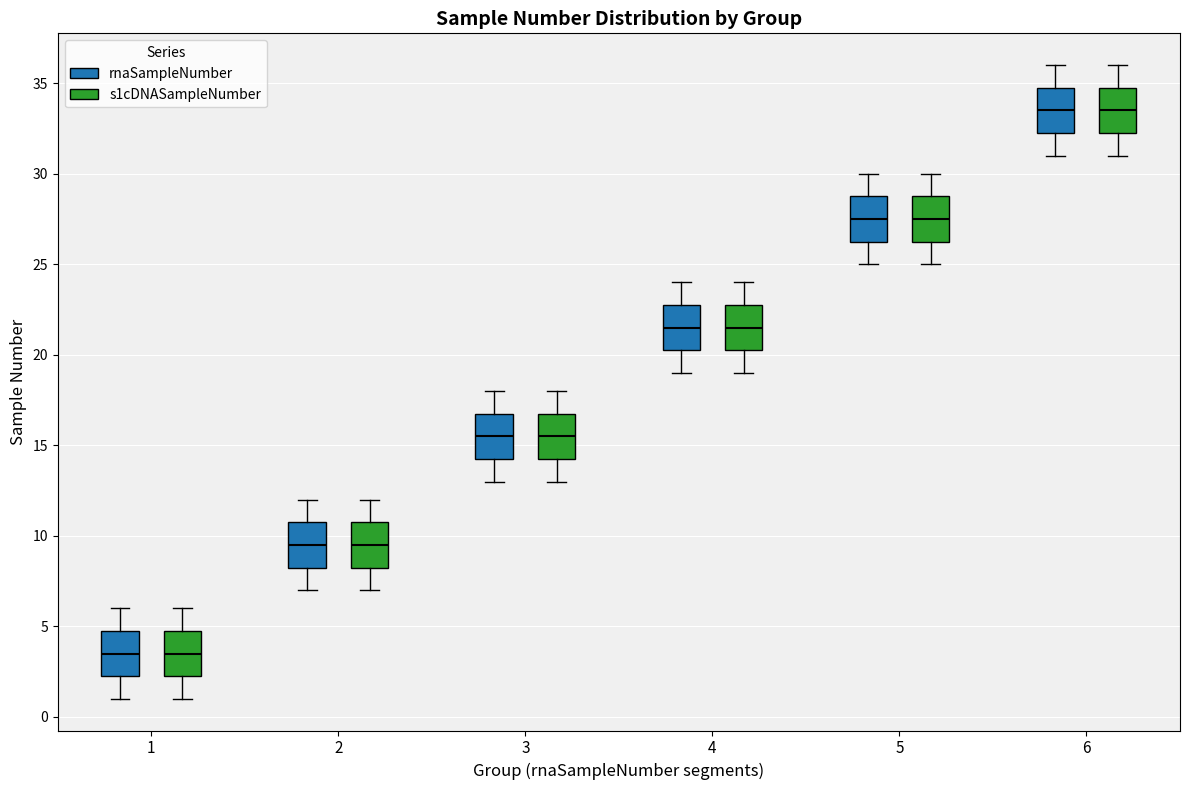

Reading left to right, read every box against the y-axis: the position of its median line, the range the box covers, and the ends of its whiskers. The values are not printed on the chart, so give them approximately, as read against the axis.

1 (rnaSampleNumber): median 3.5, box 2.5 to 5.0, whiskers 1.0 to 6.0
1 (s1cDNASampleNumber): median 3.5, box 2.5 to 5.0, whiskers 1.0 to 6.0
2 (rnaSampleNumber): median 9.5, box 8.5 to 11.0, whiskers 7.0 to 12.0
2 (s1cDNASampleNumber): median 9.5, box 8.5 to 11.0, whiskers 7.0 to 12.0
3 (rnaSampleNumber): median 15.5, box 14.5 to 17.0, whiskers 13.0 to 18.0
3 (s1cDNASampleNumber): median 15.5, box 14.5 to 17.0, whiskers 13.0 to 18.0
4 (rnaSampleNumber): median 21.5, box 20.5 to 23.0, whiskers 19.0 to 24.0
4 (s1cDNASampleNumber): median 21.5, box 20.5 to 23.0, whiskers 19.0 to 24.0
5 (rnaSampleNumber): median 27.5, box 26.5 to 29.0, whiskers 25.0 to 30.0
5 (s1cDNASampleNumber): median 27.5, box 26.5 to 29.0, whiskers 25.0 to 30.0
6 (rnaSampleNumber): median 33.5, box 32.5 to 35.0, whiskers 31.0 to 36.0
6 (s1cDNASampleNumber): median 33.5, box 32.5 to 35.0, whiskers 31.0 to 36.0